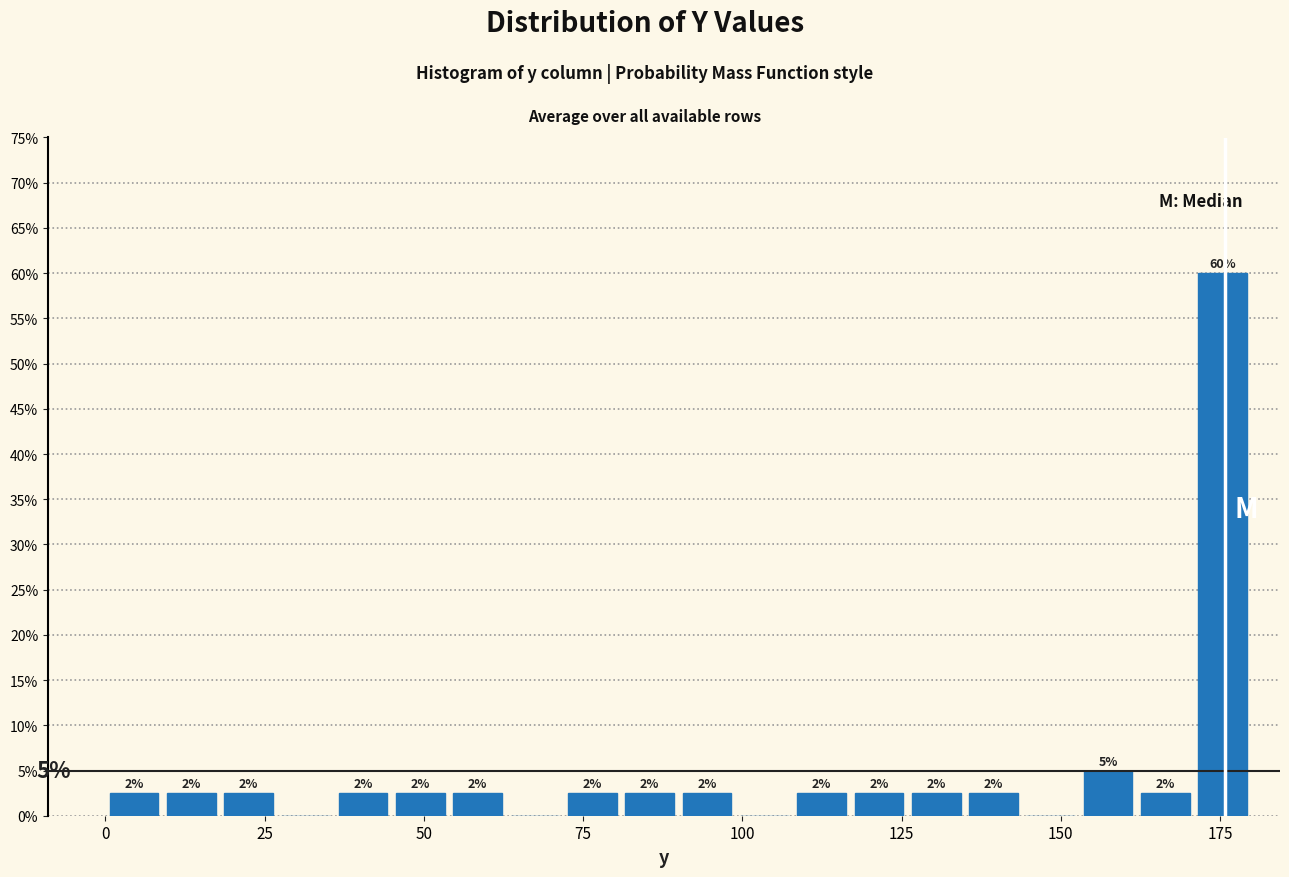

Read against the x-axis, roughly where is the centre of the tallest bar?

175